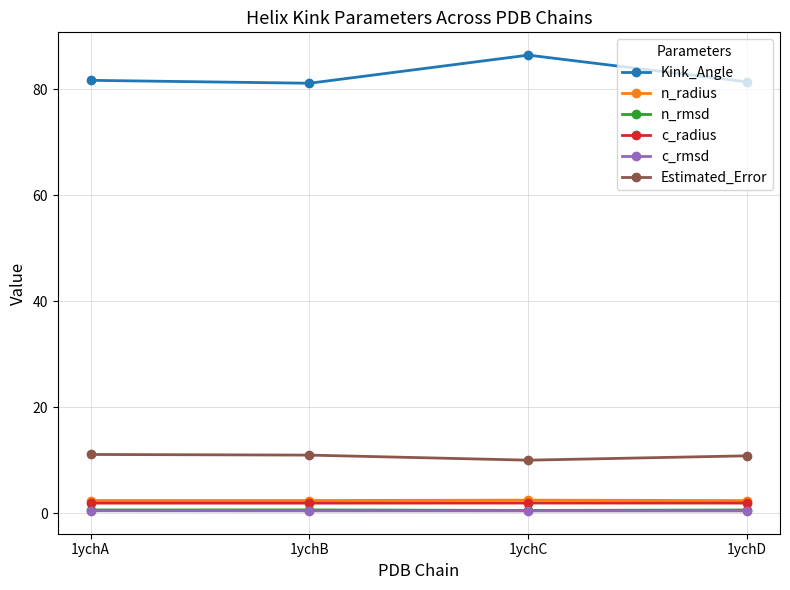

The Kink_Angle series shows 81.6 at 1ychA. True or false?

True